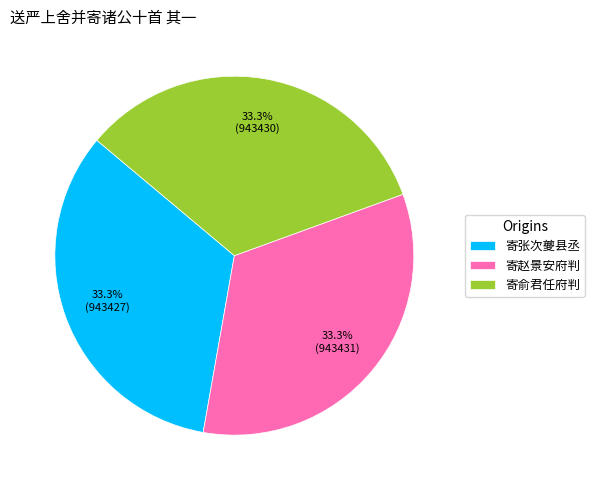

Approximately how many times larger is the value at 寄张次夔县丞 compared to 寄俞君任府判?

1.0